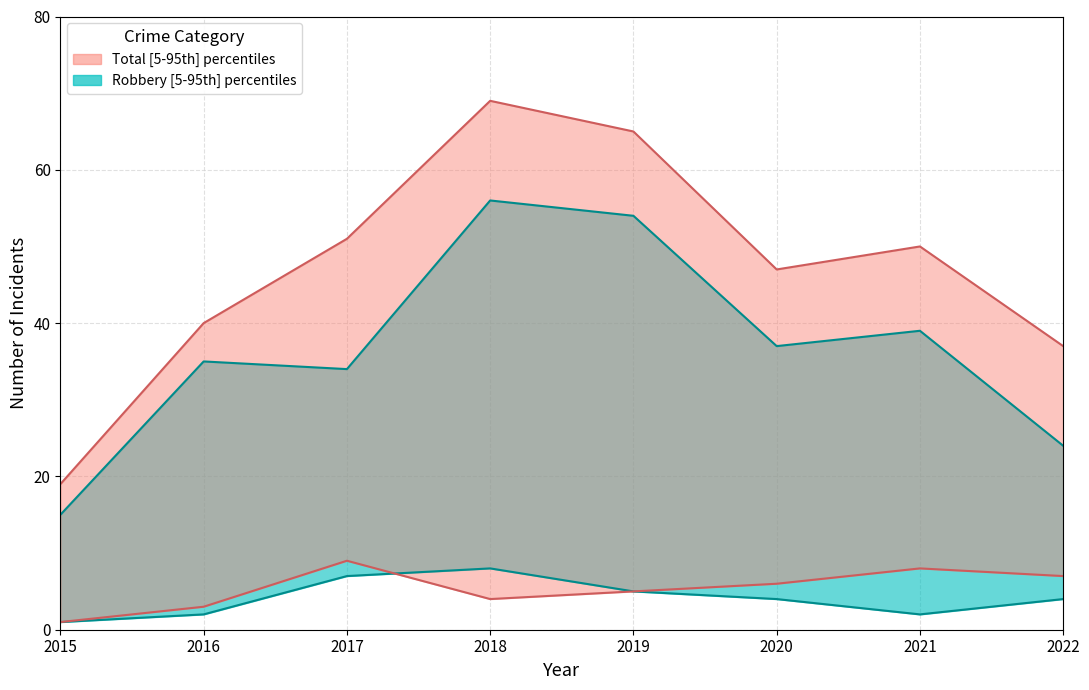

Rank the categories by Robbery value from highest to lowest.

2018, 2019, 2021, 2020, 2016, 2017, 2022, 2015